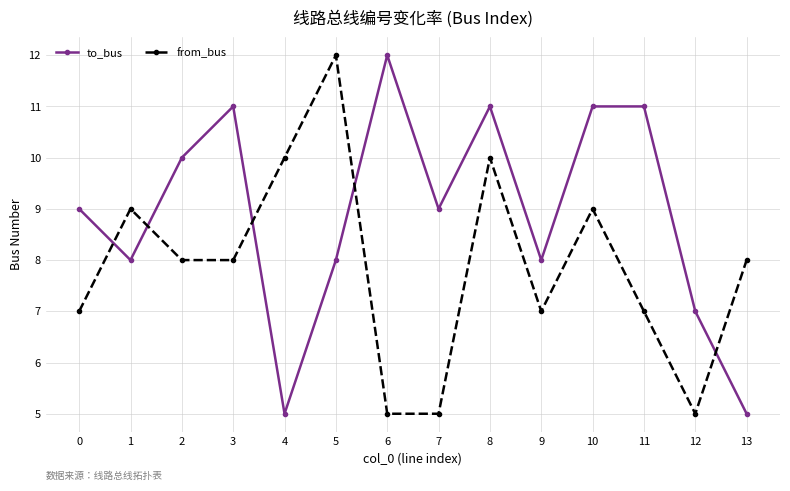

Reading right to left, extract all data points from this chart.

to_bus: 5	7	11	11	8	11	9	12	8	5	11	10	8	9
from_bus: 8	5	7	9	7	10	5	5	12	10	8	8	9	7